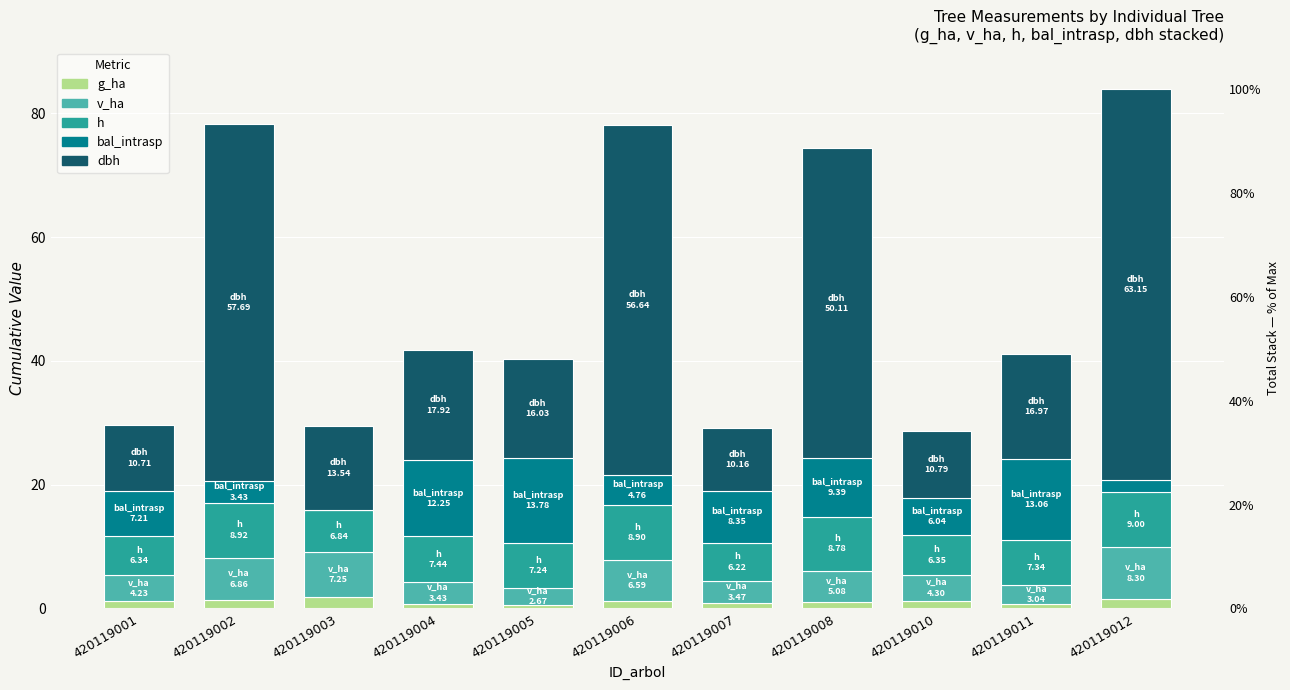

Rank the series at 420119001 from lowest to highest value.

g_ha, v_ha, h, bal_intrasp, dbh